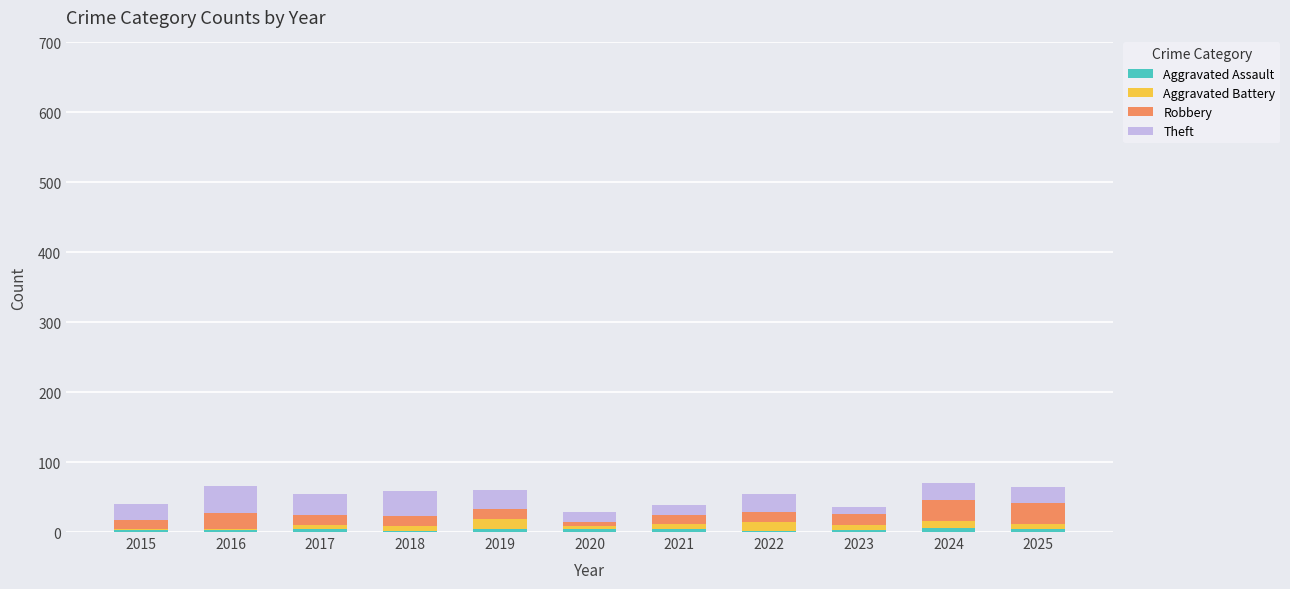

Are the bars horizontal?

No